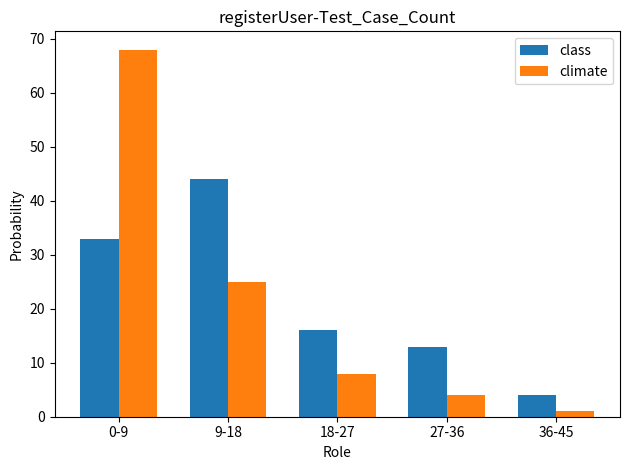

Reading left to right, transcribe all the data shown in this chart.

class: 0-9=33	9-18=44	18-27=16	27-36=13	36-45=4
climate: 0-9=68	9-18=25	18-27=8	27-36=4	36-45=1